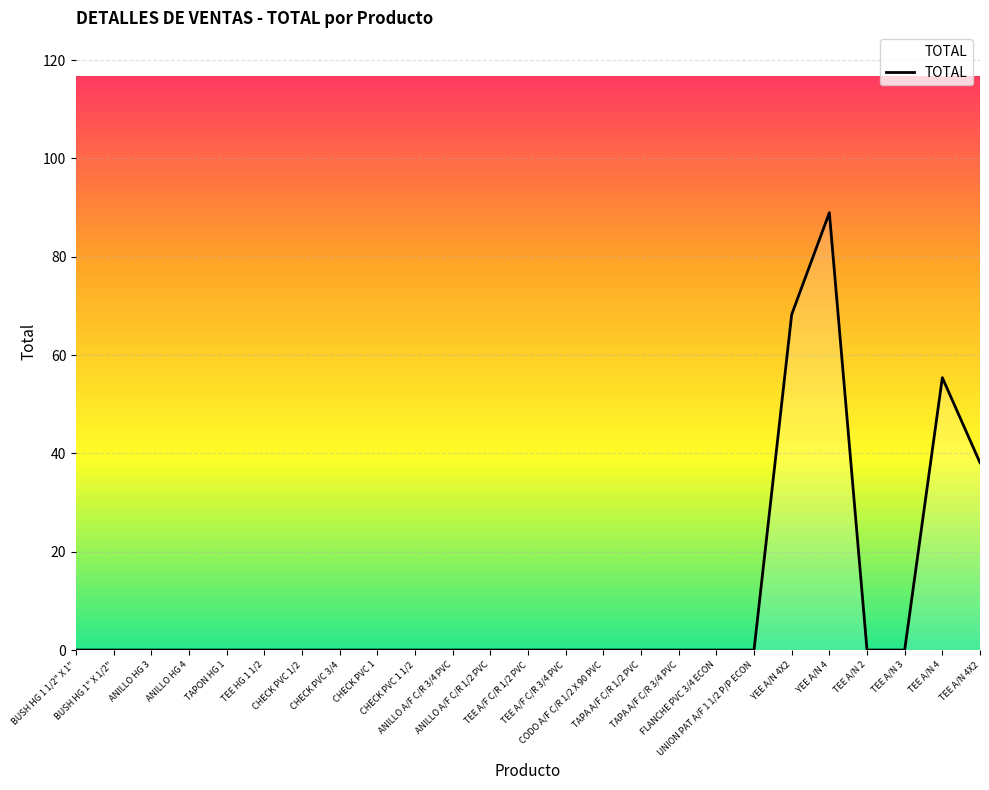

What is the sum of all values?

250.7